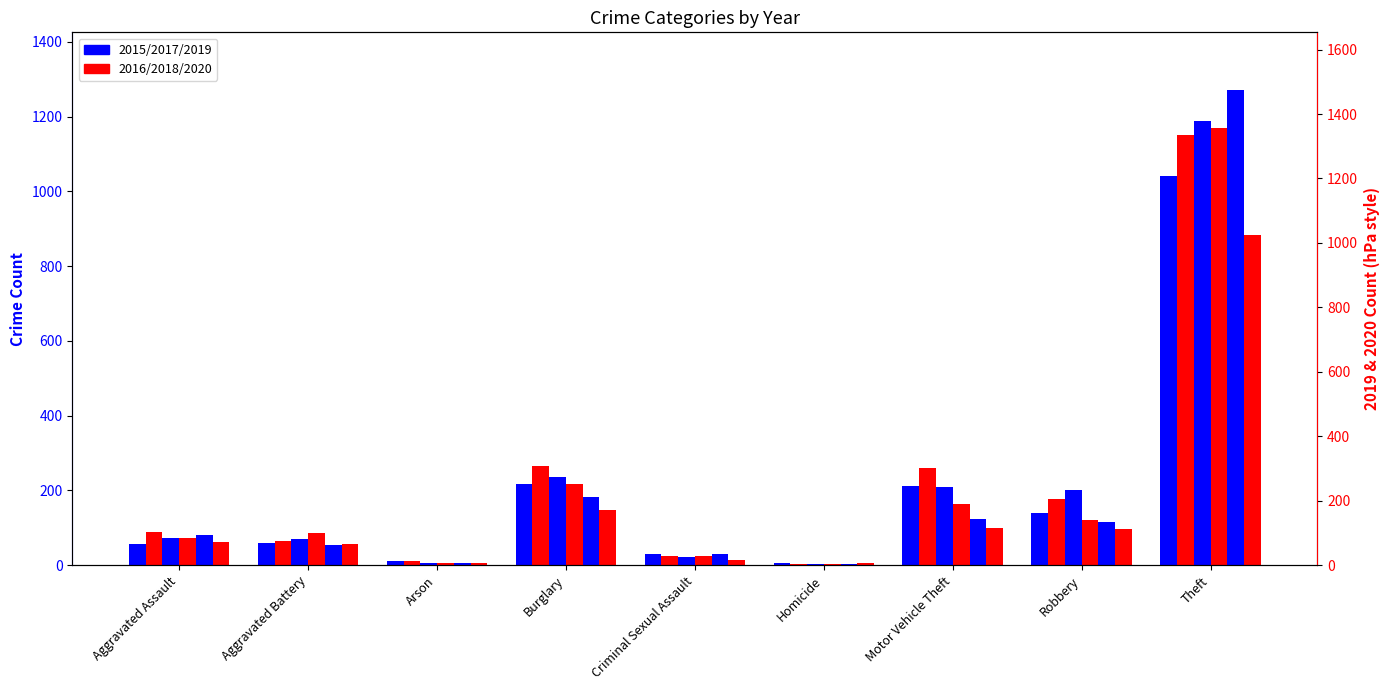

Which series has the largest total across all categories?

2016